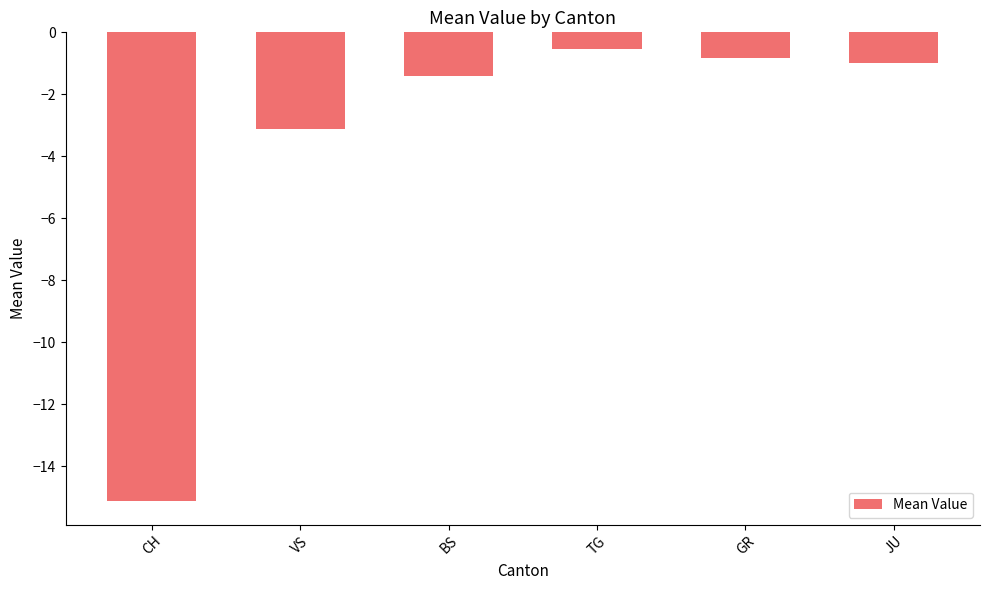

Rank the categories by value from lowest to highest.

CH, VS, BS, JU, GR, TG